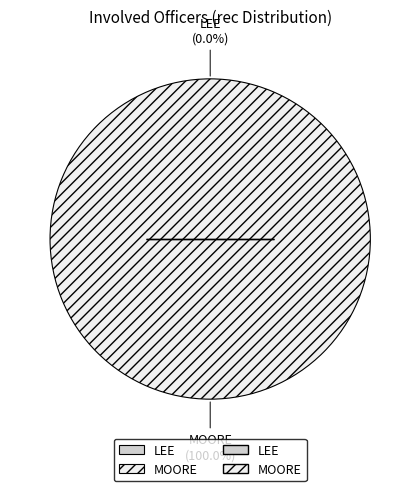

Which has a higher value, MOORE or LEE?

MOORE